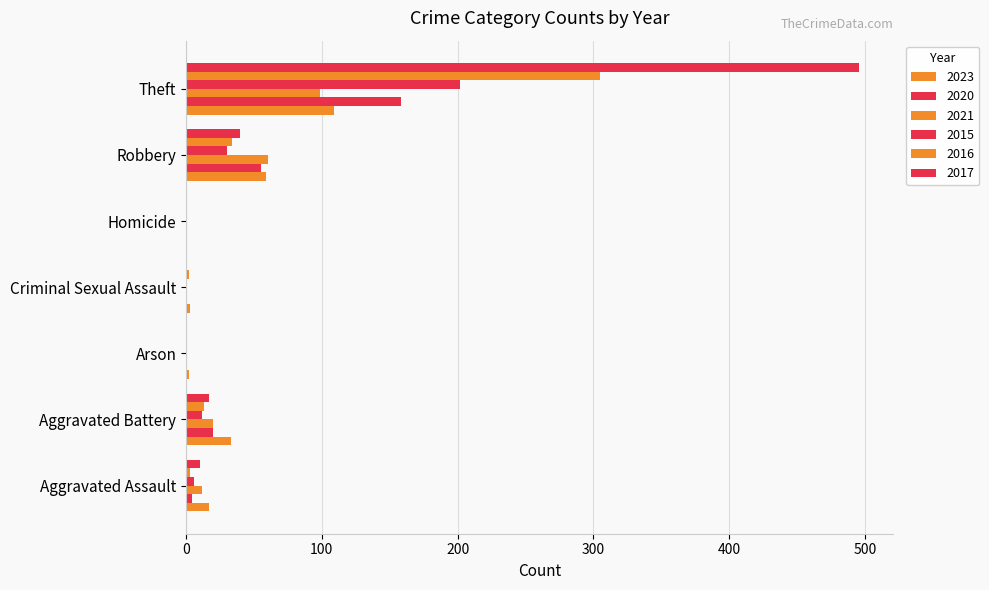

The value of 2016 at Arson is 0. True or false?

True